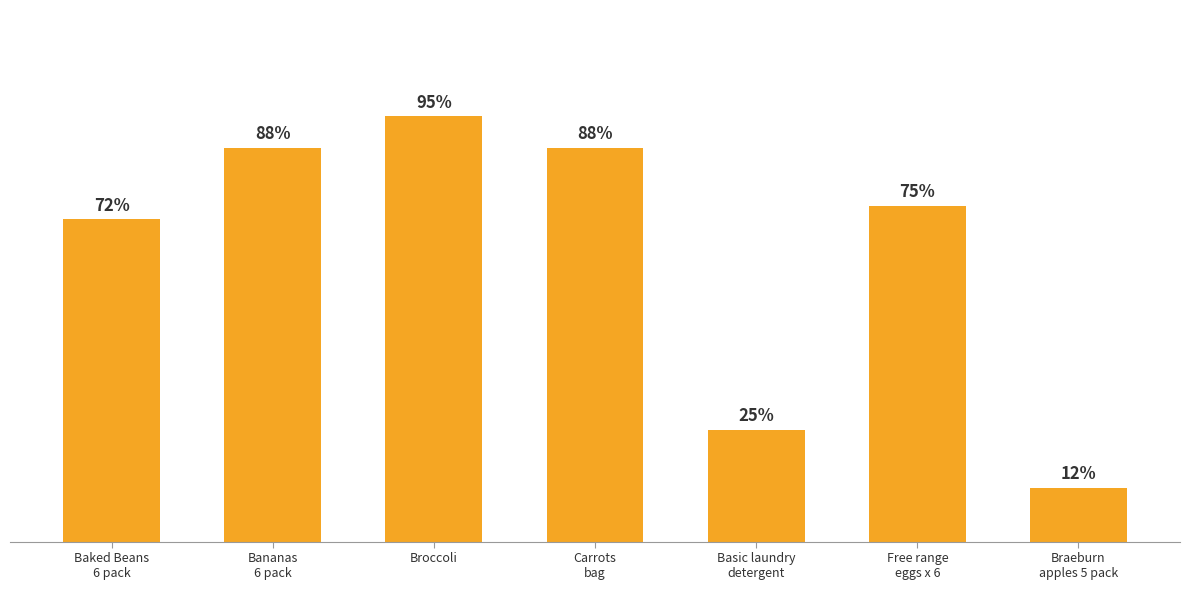

Which label corresponds to the largest value in the chart?

Broccoli